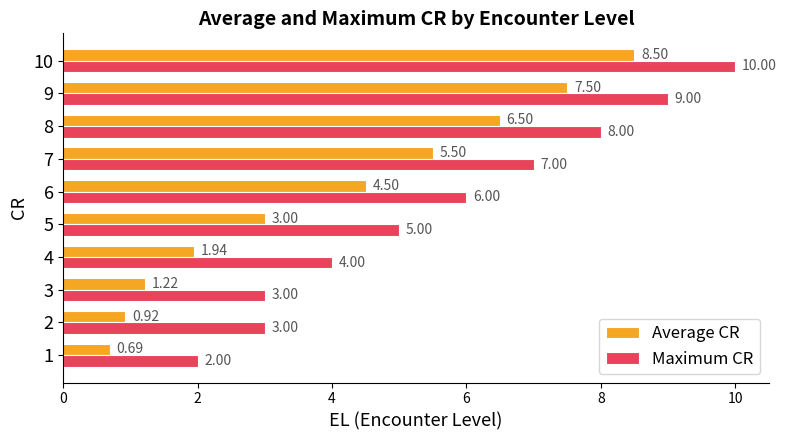

Rank the categories by Average CR value from lowest to highest.

1, 2, 3, 4, 5, 6, 7, 8, 9, 10